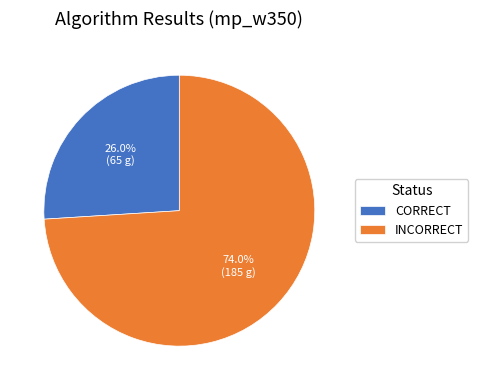

Between CORRECT and INCORRECT, which is larger?

INCORRECT